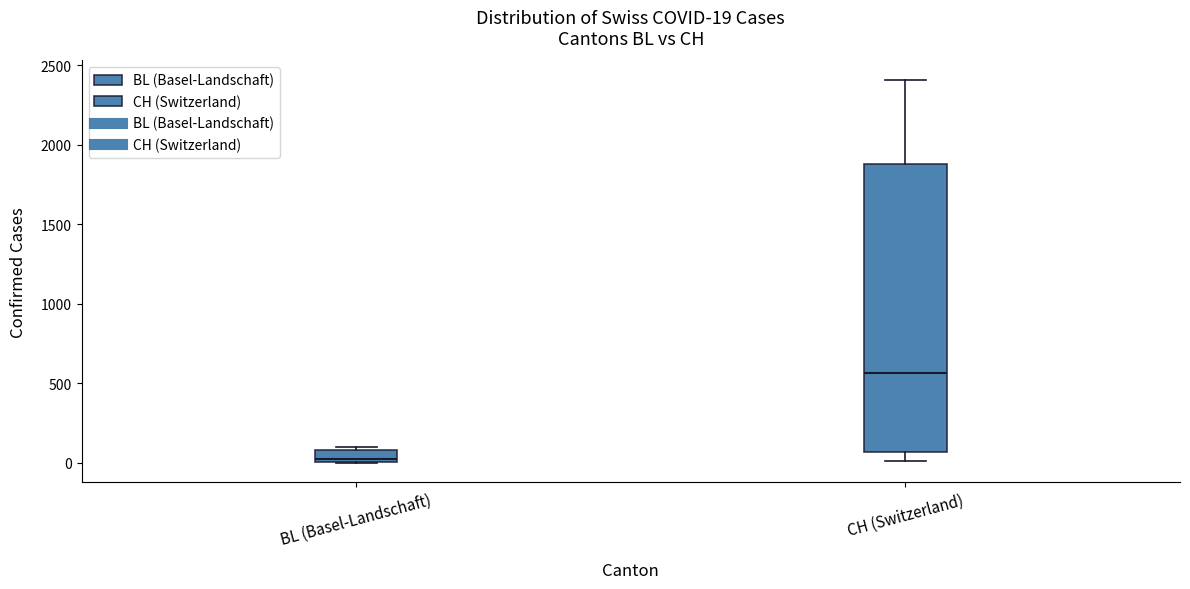

Which box is the tallest, from its lower edge to its upper edge?

CH (Switzerland)